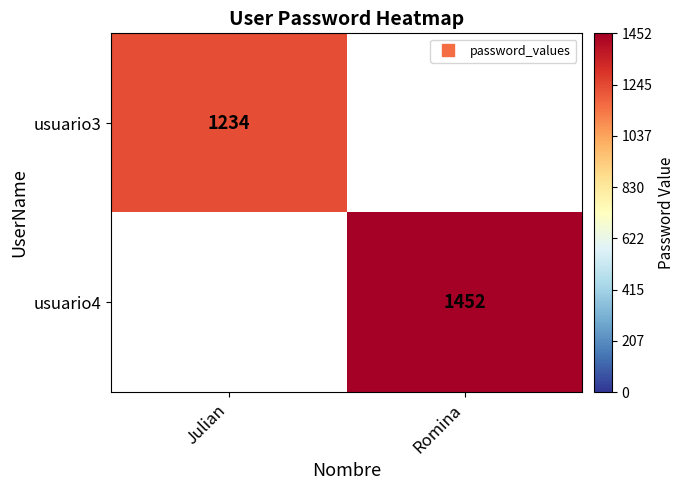

What is the maximum value for usuario3?

1234.0